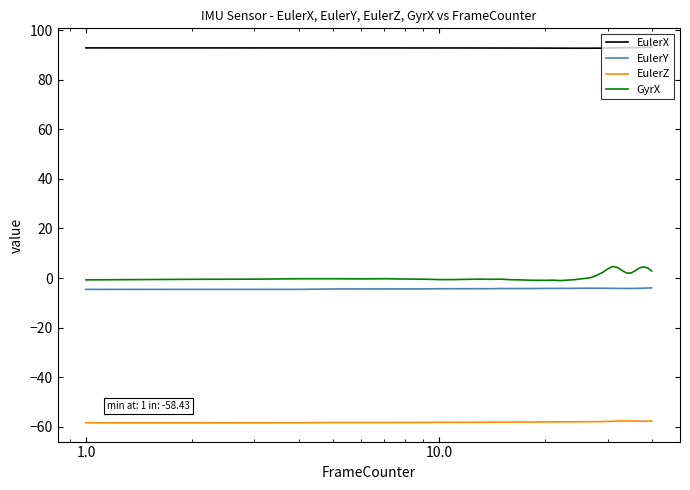

True or false: EulerX and GyrX intersect in this chart.

False